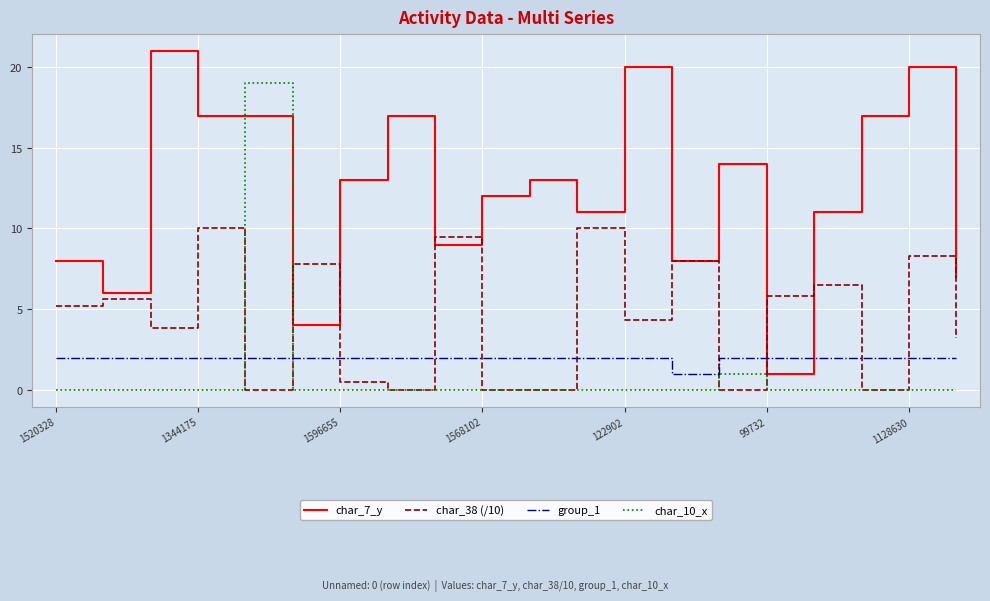

List the series in order of their peak value, highest first.

char_7_y, char_10_x, char_38 (/10), group_1